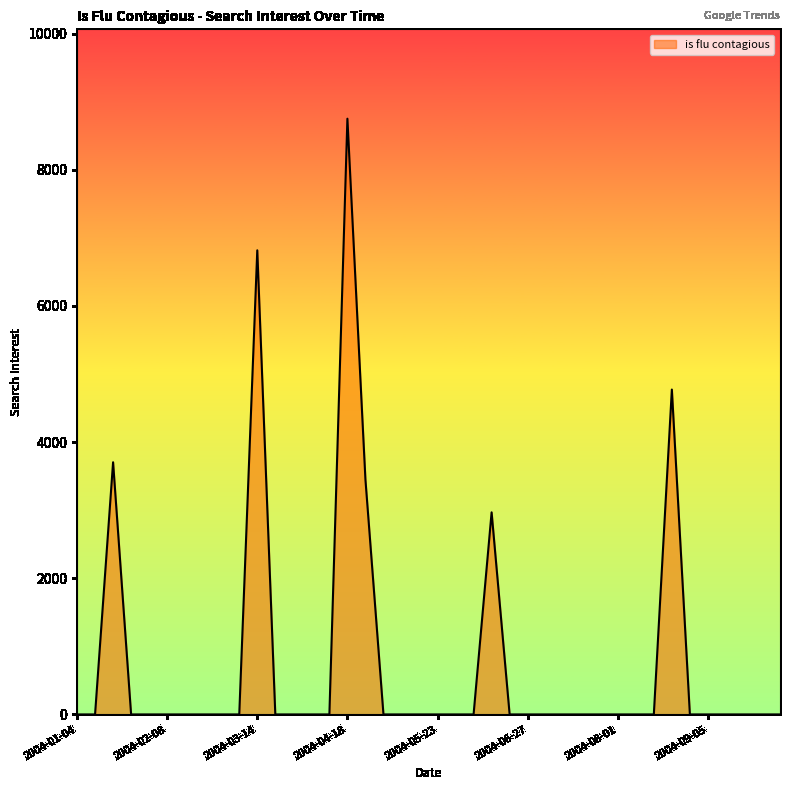

Does the chart have visible grid lines?

No